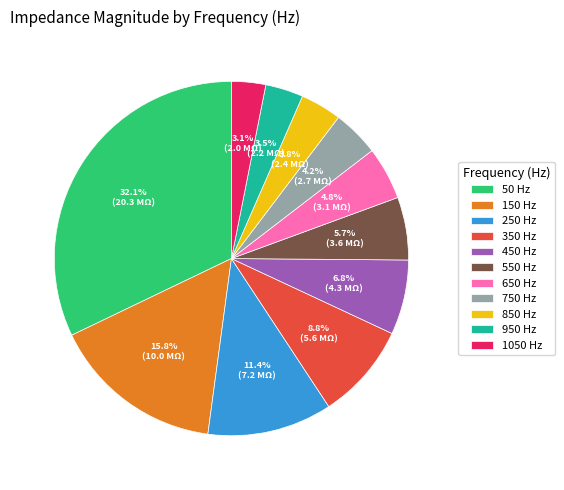

Is there a majority slice in this chart?

No